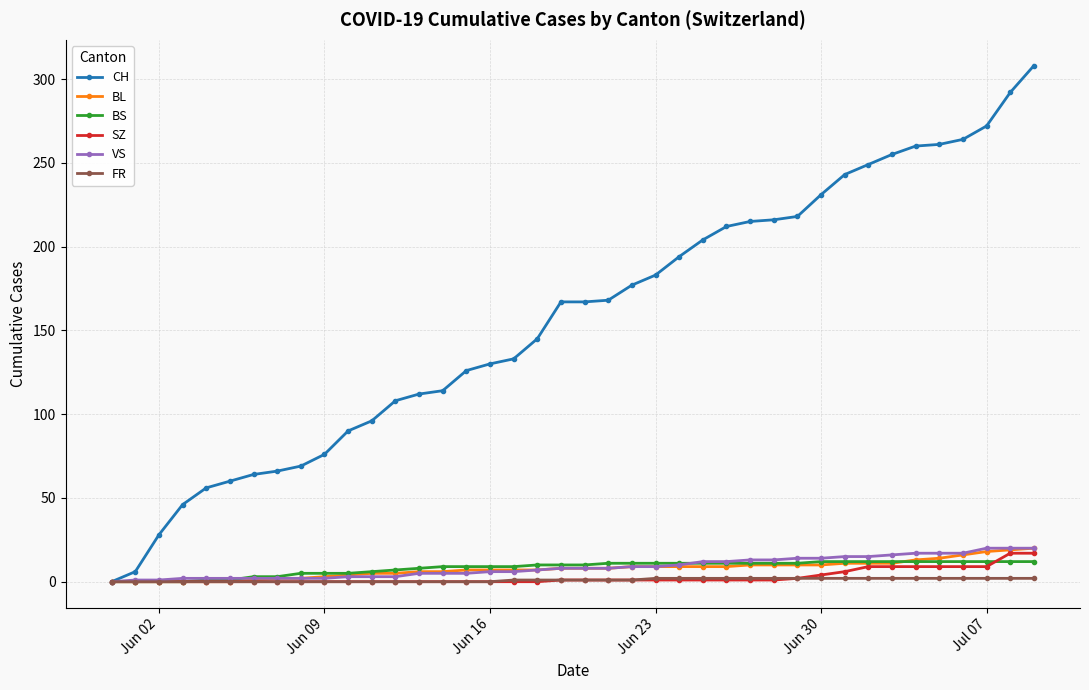

How many lines are shown in the chart?

6